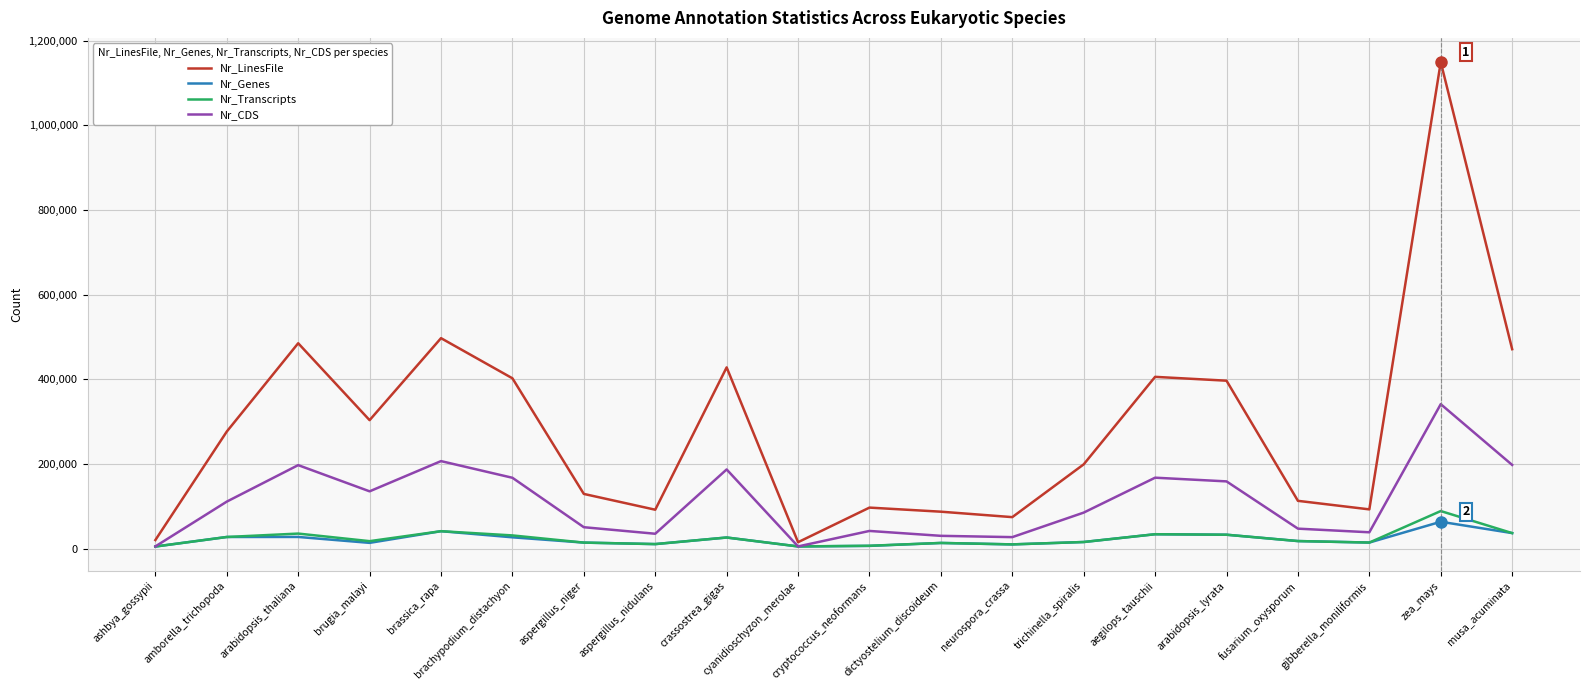

Is the value of Nr_LinesFile at zea_mays greater than the value of Nr_Genes at aegilops_tauschii?

Yes